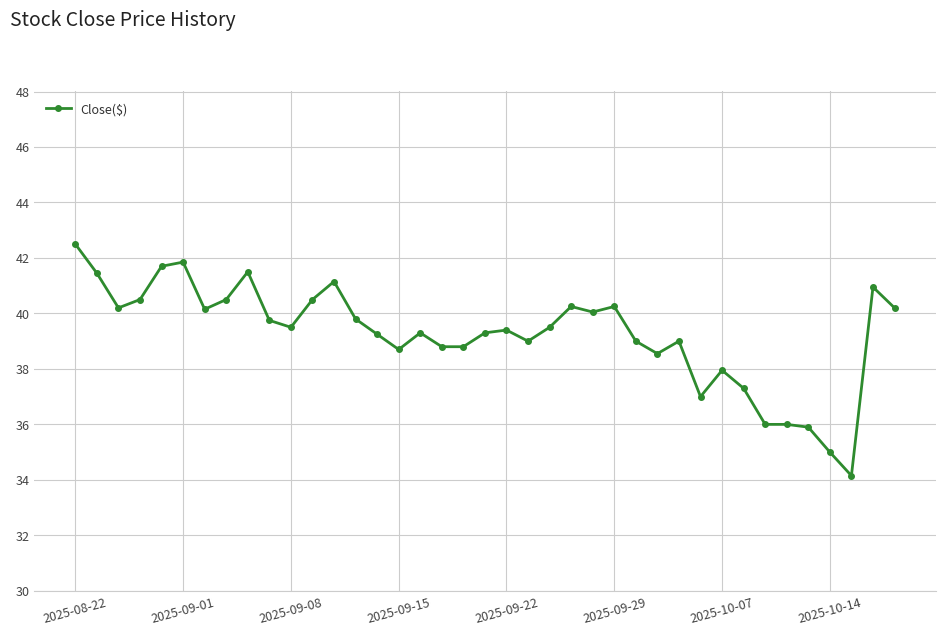

What is the average value?

39.2